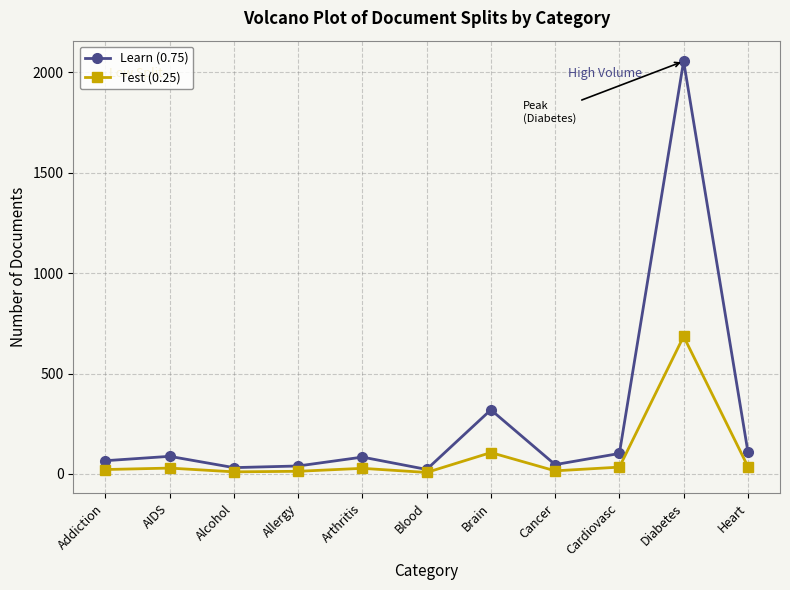

True or false: Test (0.25) has more than 0 points higher than both neighbors.

True